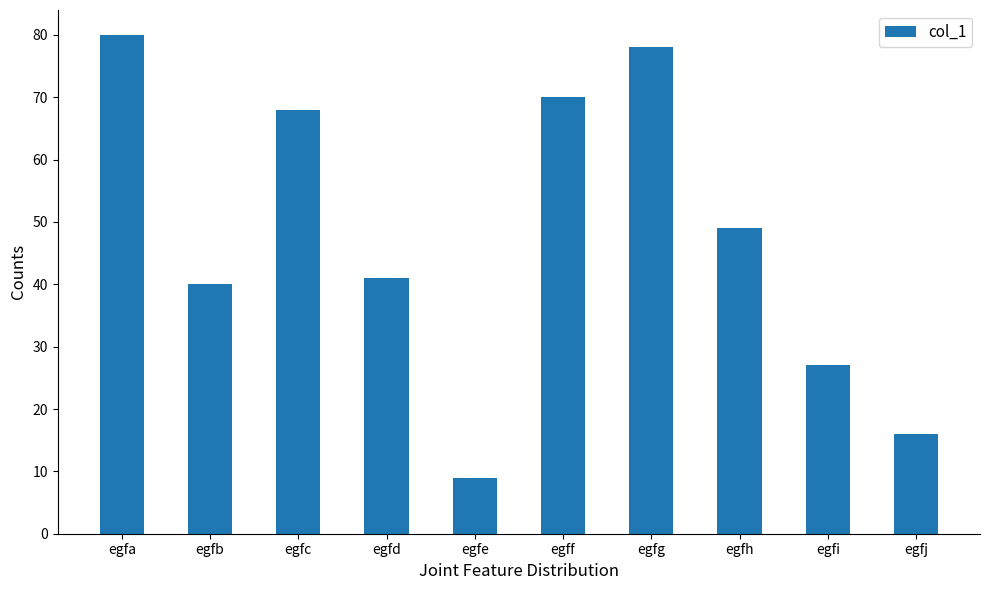

Reading left to right, transcribe all the data shown in this chart.

egfa=80	egfb=40	egfc=68	egfd=41	egfe=9	egff=70	egfg=78	egfh=49	egfi=27	egfj=16